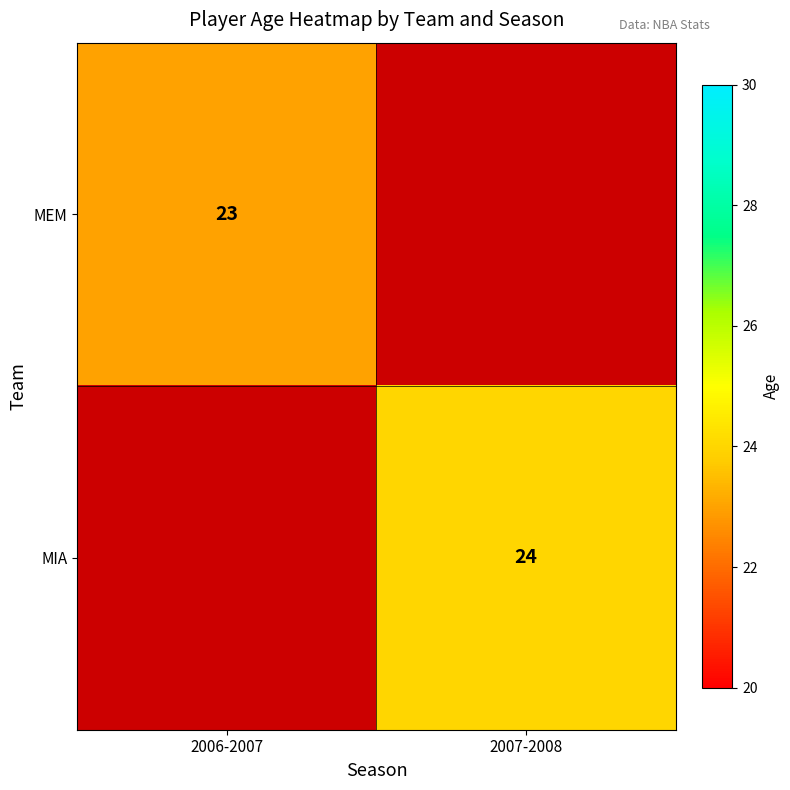

Is it true that MIA equals 41 at 2007-2008?

False